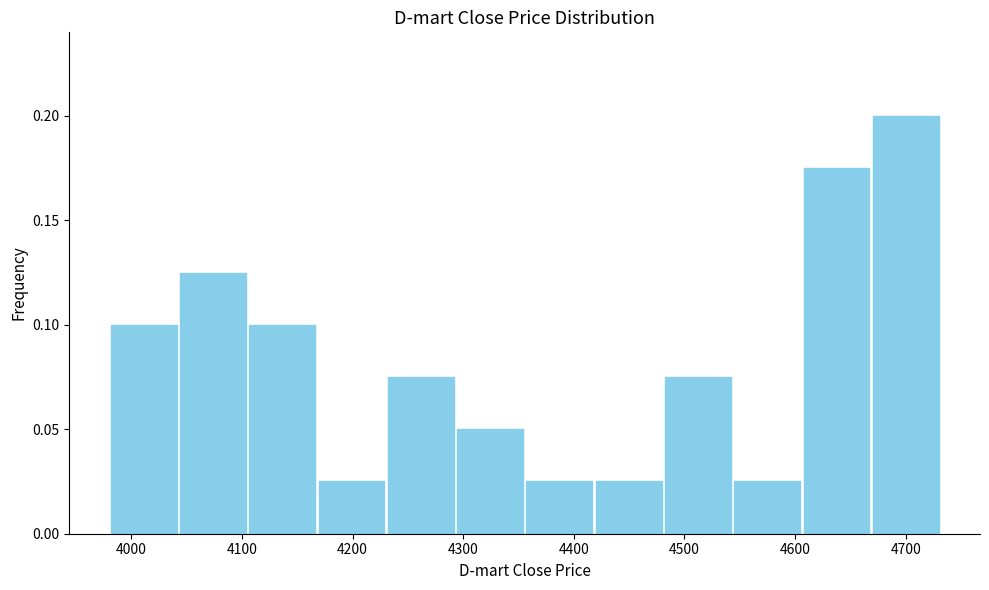

Reading left to right, list every bar in this chart as the range it spans on the x-axis followed by its height. Neither the bar edges nor the heights are printed on the chart, so give them approximately, as read against the axes.

3980 to 4040: 0.100
4040 to 4110: 0.125
4110 to 4170: 0.100
4170 to 4230: 0.025
4230 to 4290: 0.075
4290 to 4360: 0.050
4360 to 4420: 0.025
4420 to 4480: 0.025
4480 to 4540: 0.075
4540 to 4610: 0.025
4610 to 4670: 0.175
4670 to 4730: 0.200